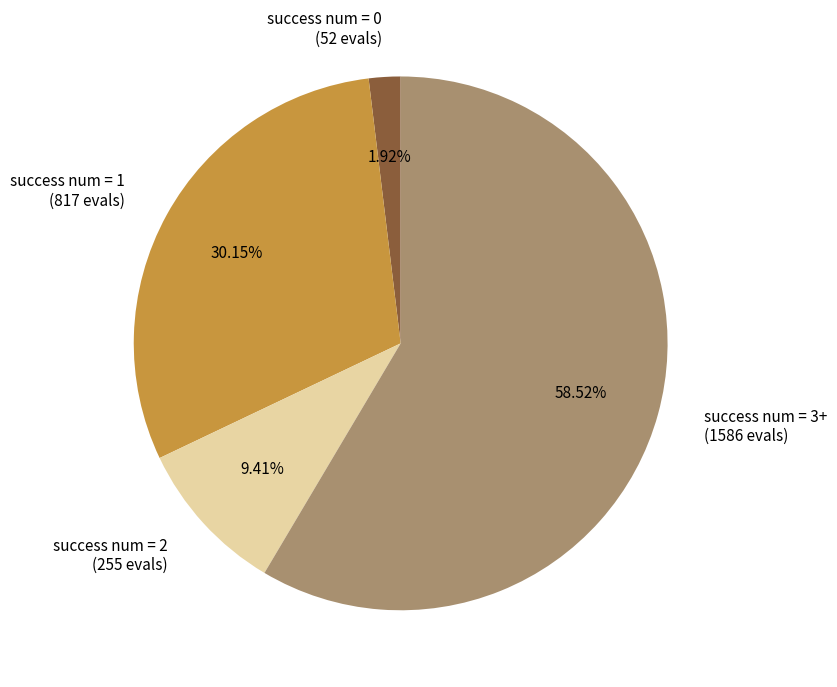

Is there a majority slice in this chart?

Yes